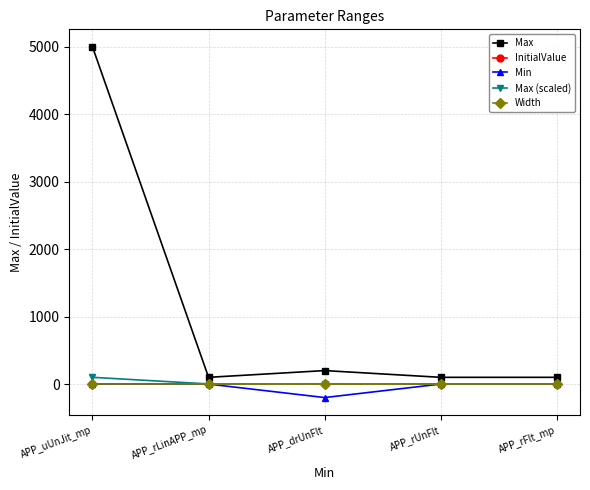

Does the chart display data point markers on the line(s)?

Yes